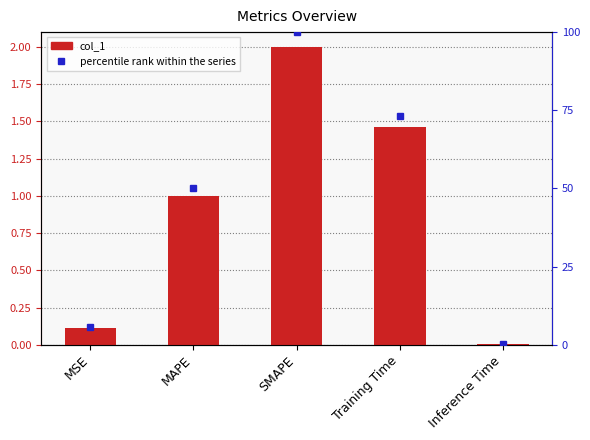

Where does the data first go above 1?

MAPE